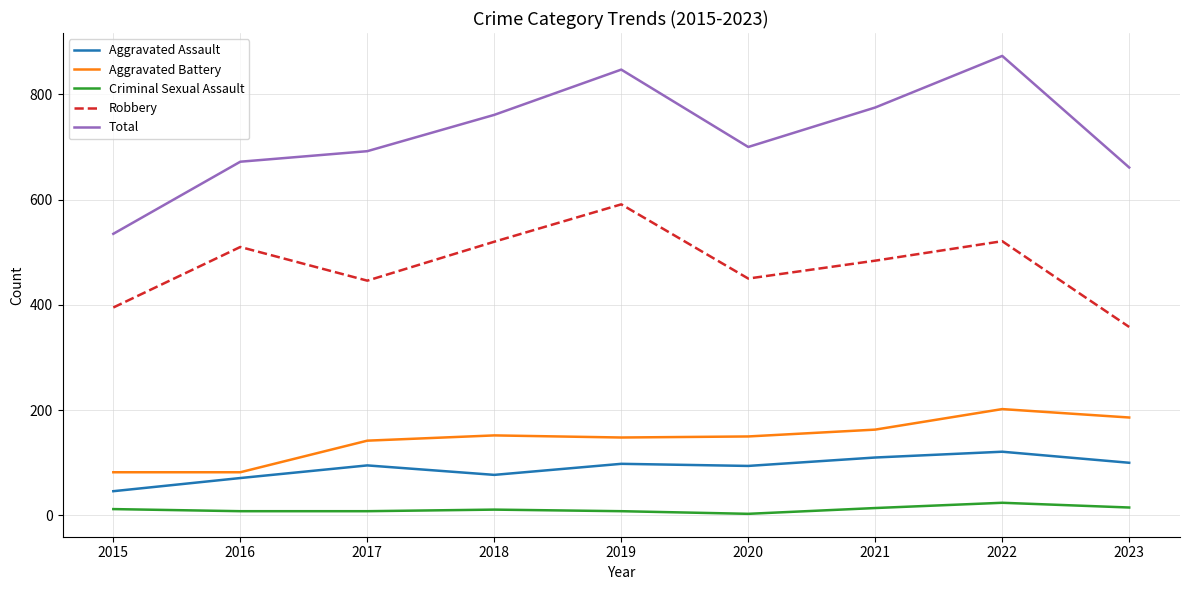

List the series in order of their peak value, lowest first.

Criminal Sexual Assault, Aggravated Assault, Aggravated Battery, Robbery, Total